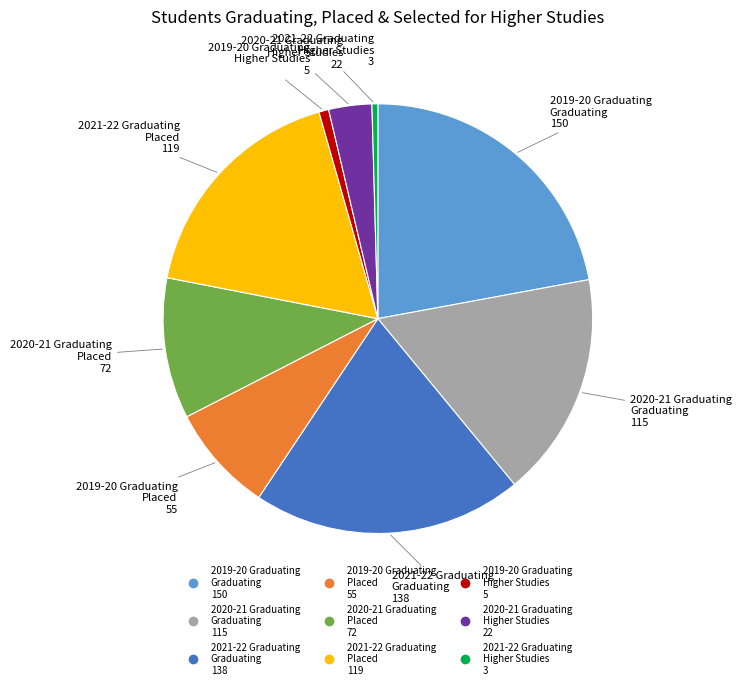

Is there any slice that represents more than half of the pie?

No